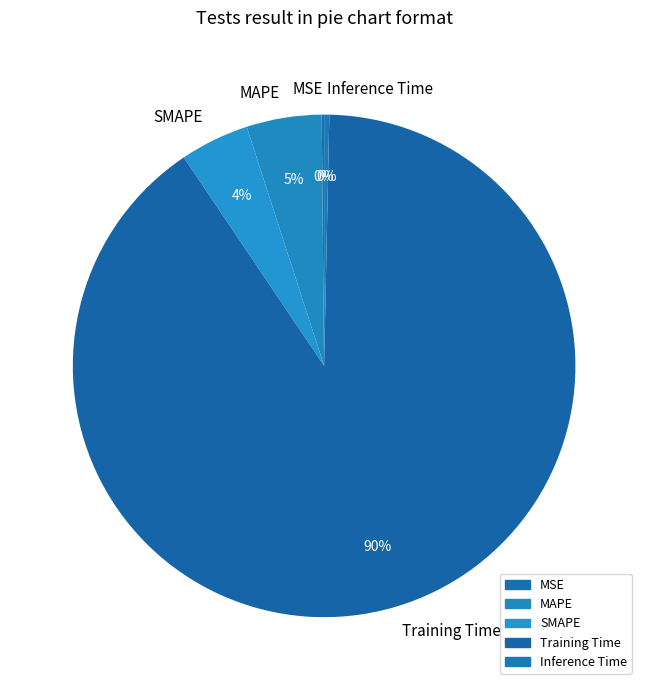

Which has a higher value, Inference Time or SMAPE?

SMAPE